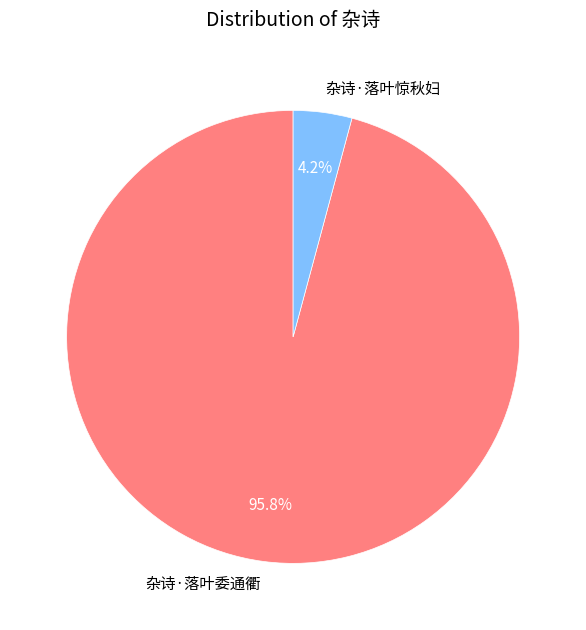

Rank the categories by value from highest to lowest.

杂诗·落叶委通衢, 杂诗·落叶惊秋妇